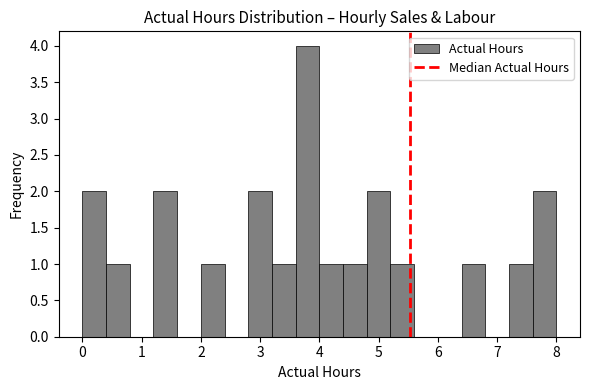

Read against the x-axis, roughly where is the centre of the tallest bar?

3.8